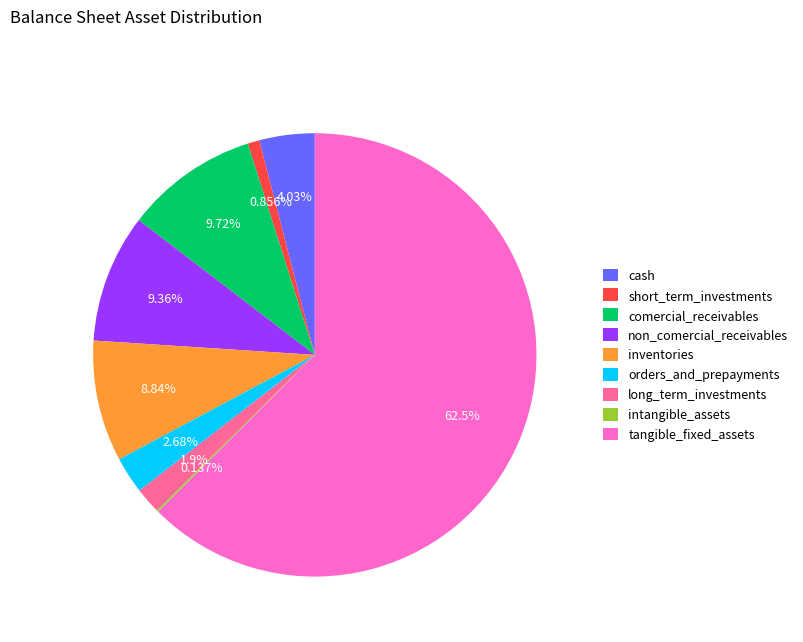

True or false: tangible_fixed_assets accounts for 53% of the total.

False